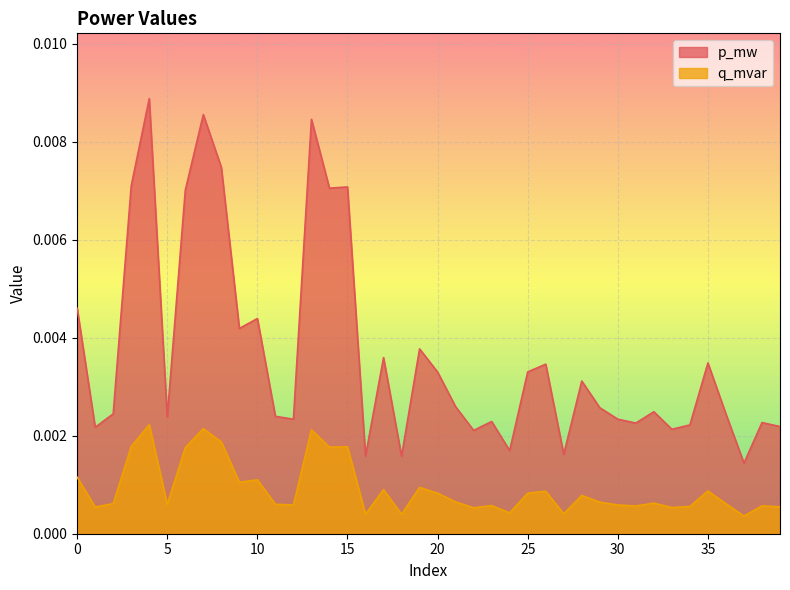

Between 10 and 14, which series saw the biggest shift?

p_mw